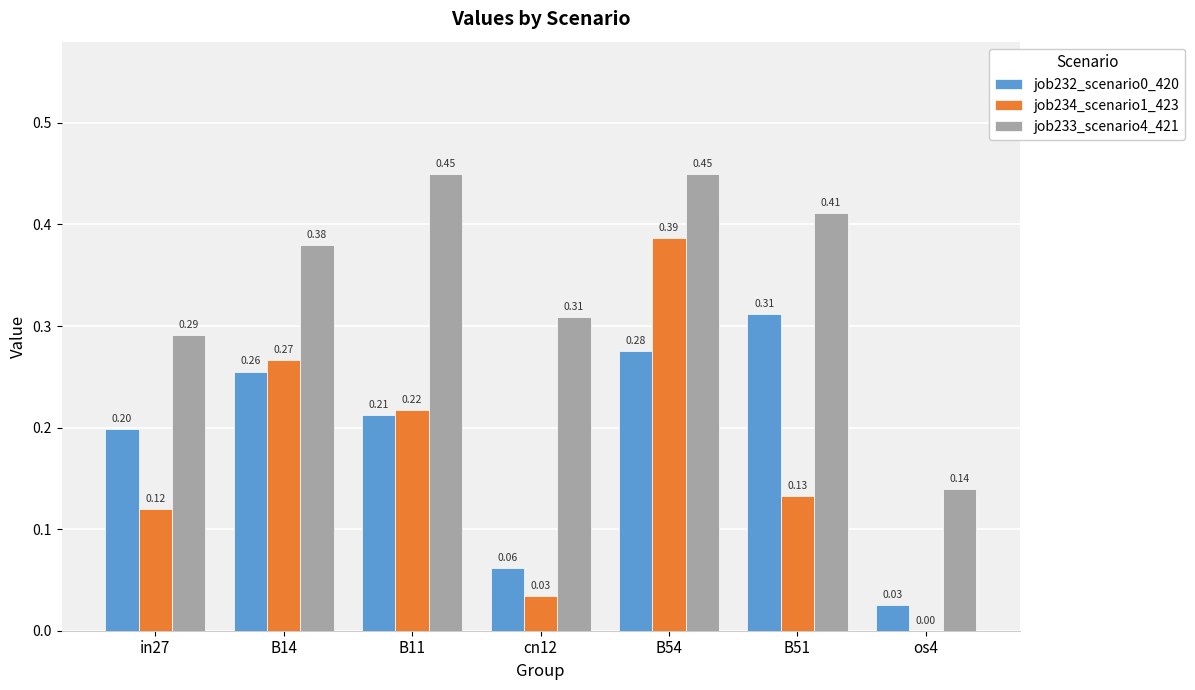

Which series has the largest total across all categories?

job233_scenario4_421